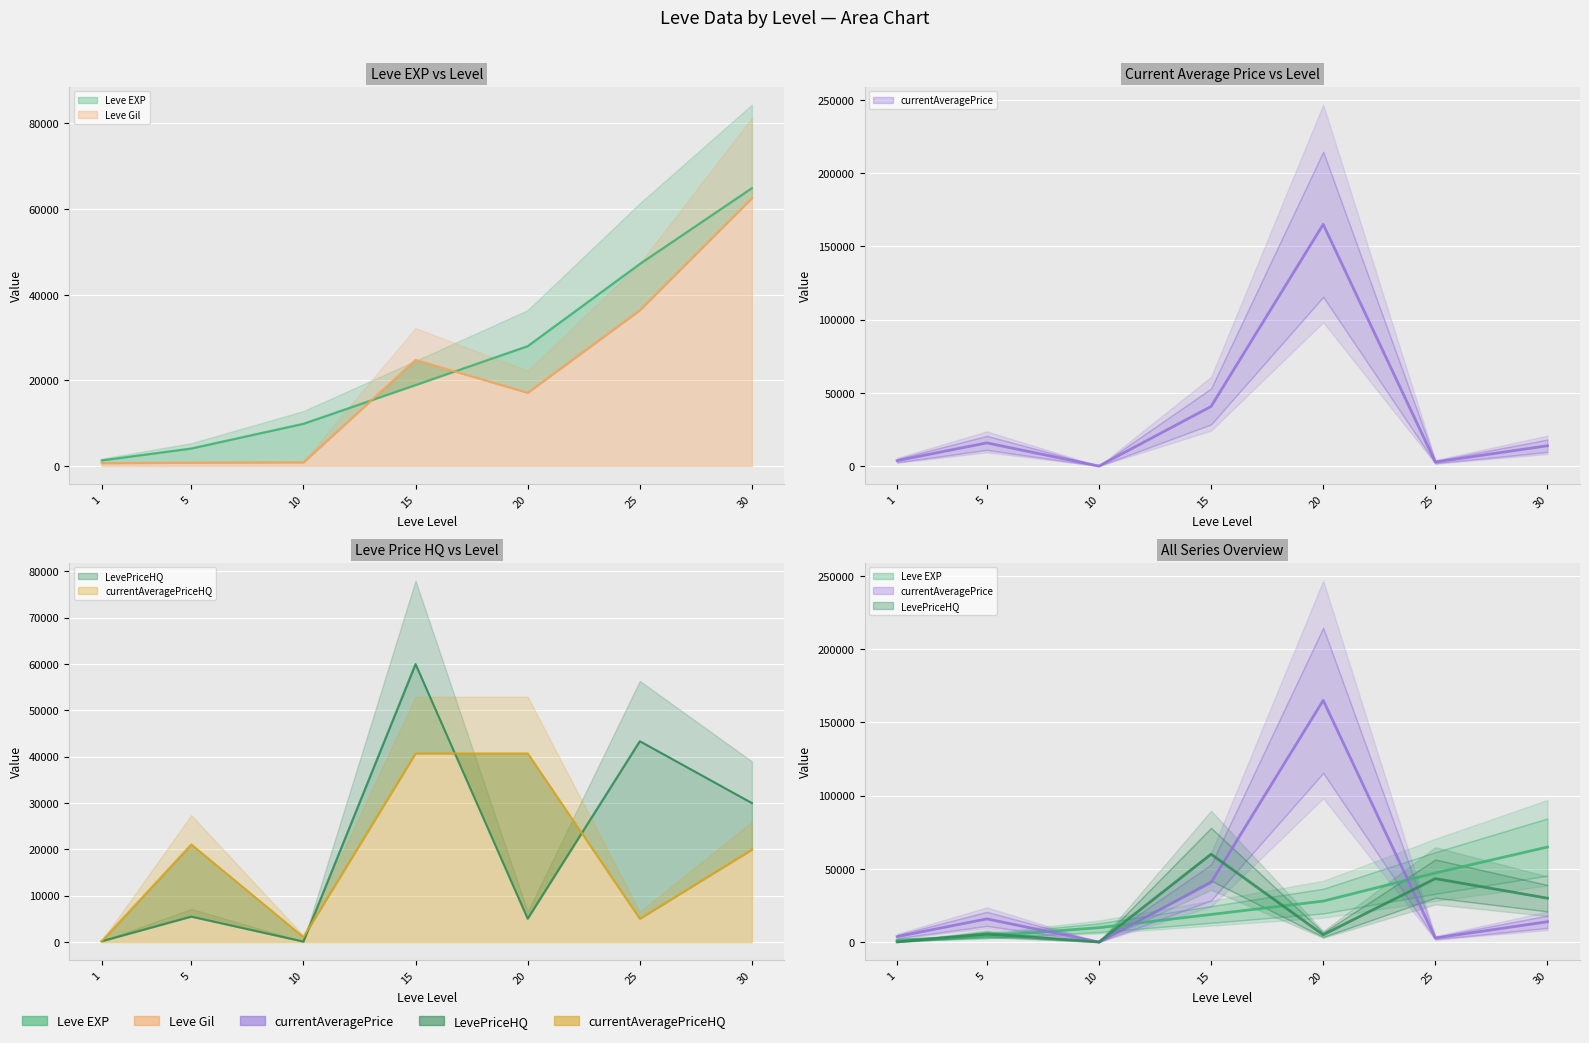

What are all the series names shown in the legend?

Leve EXP, Leve Gil, currentAveragePrice, LevePriceHQ, currentAveragePriceHQ